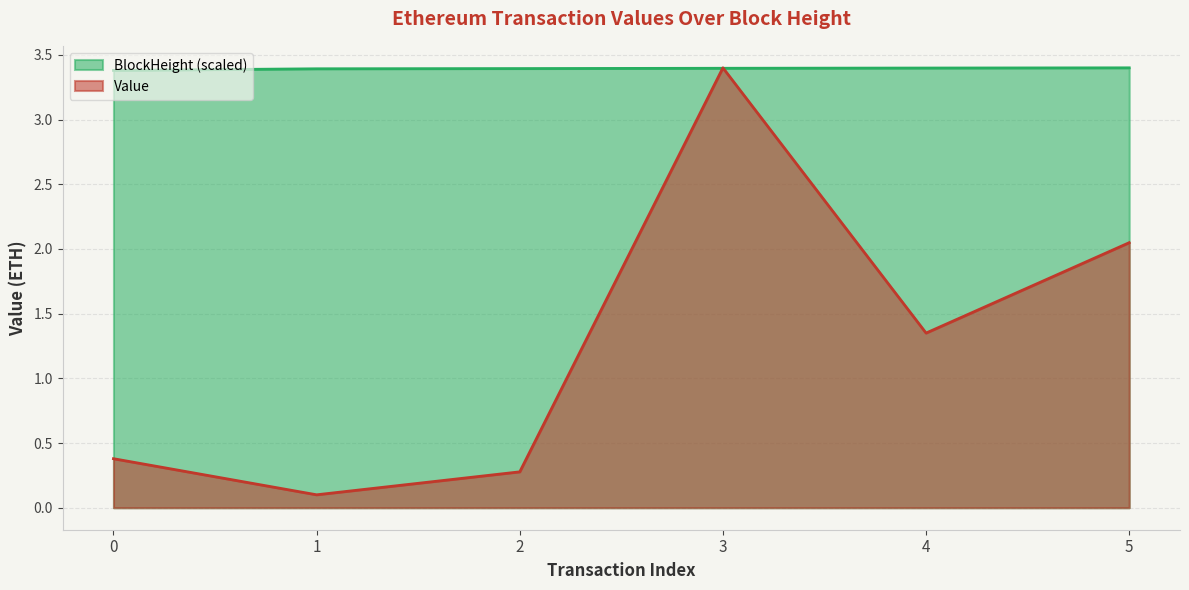

List the series in order of their overall mean, highest first.

BlockHeight (scaled), Value